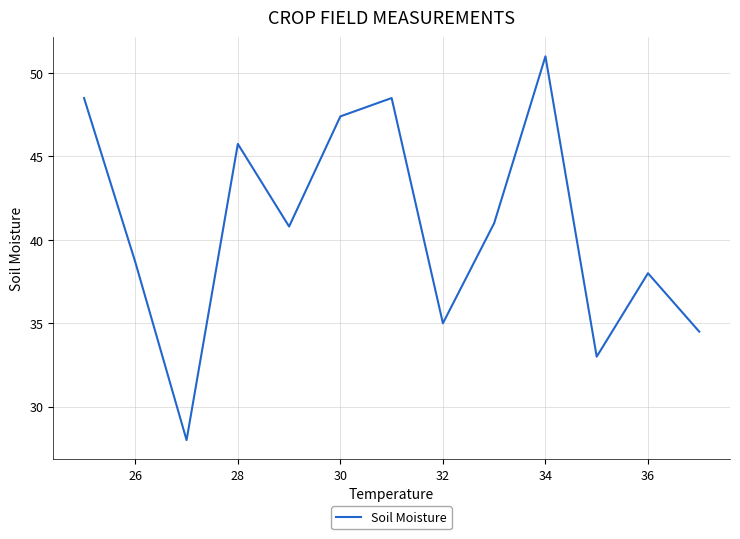

What is the smallest value displayed?

28.0